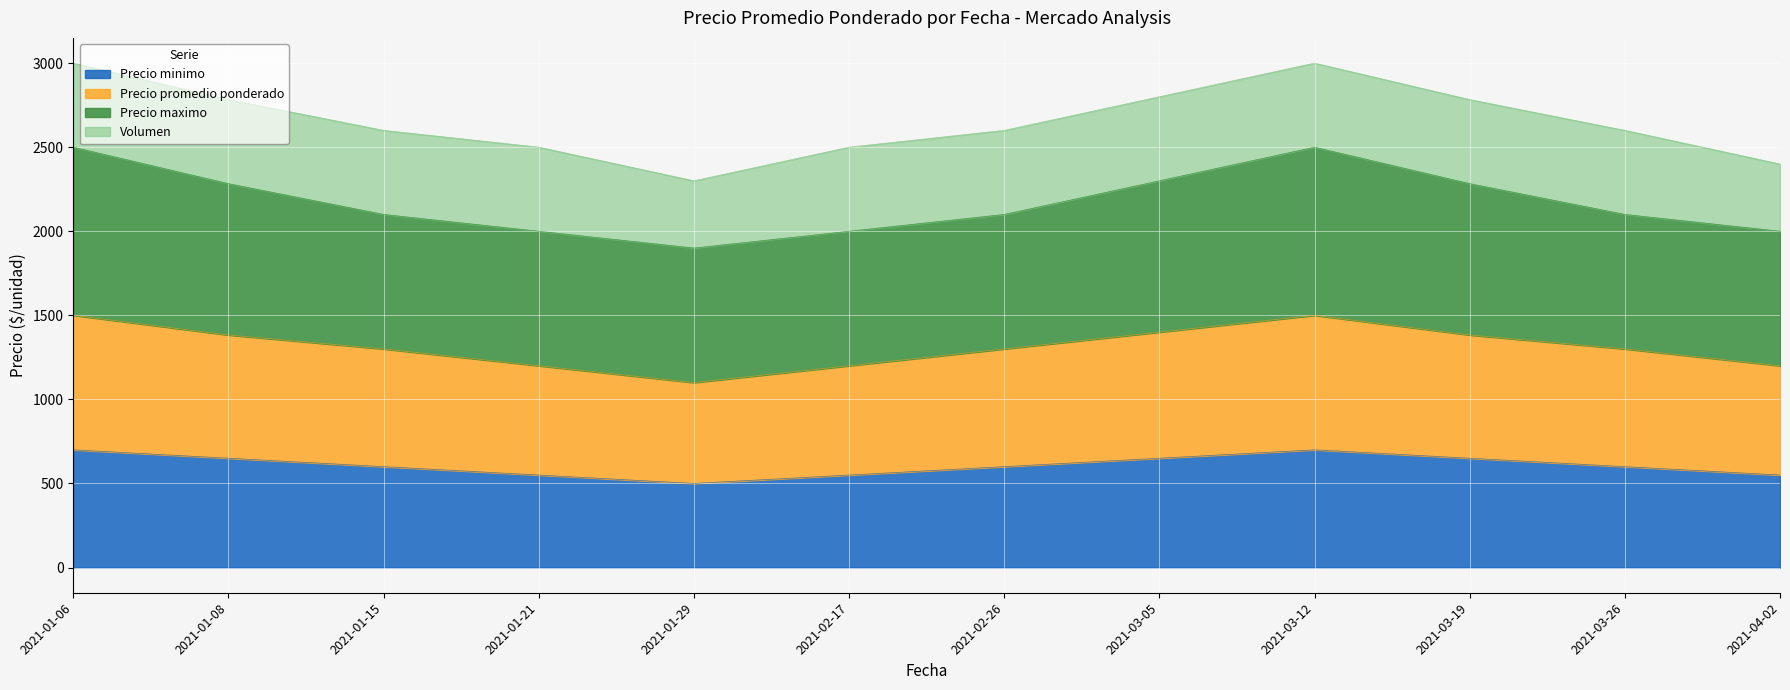

What is the difference between the second highest and minimum values in the Precio minimo series?

200